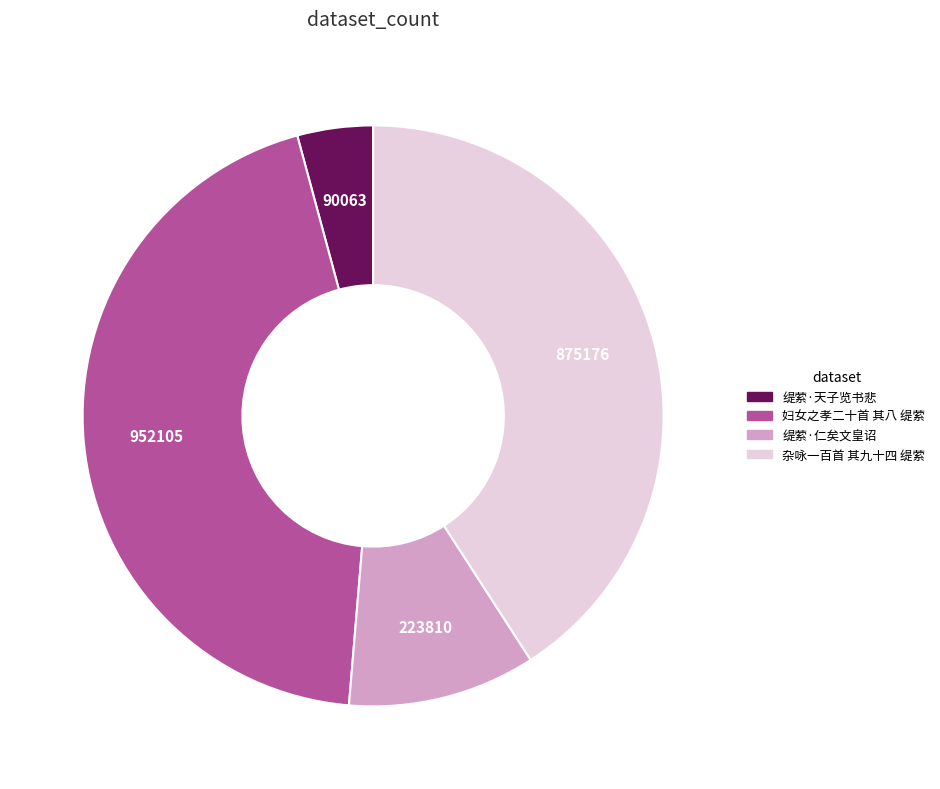

Is 杂咏一百首 其九十四 缇萦 the majority of the pie?

No